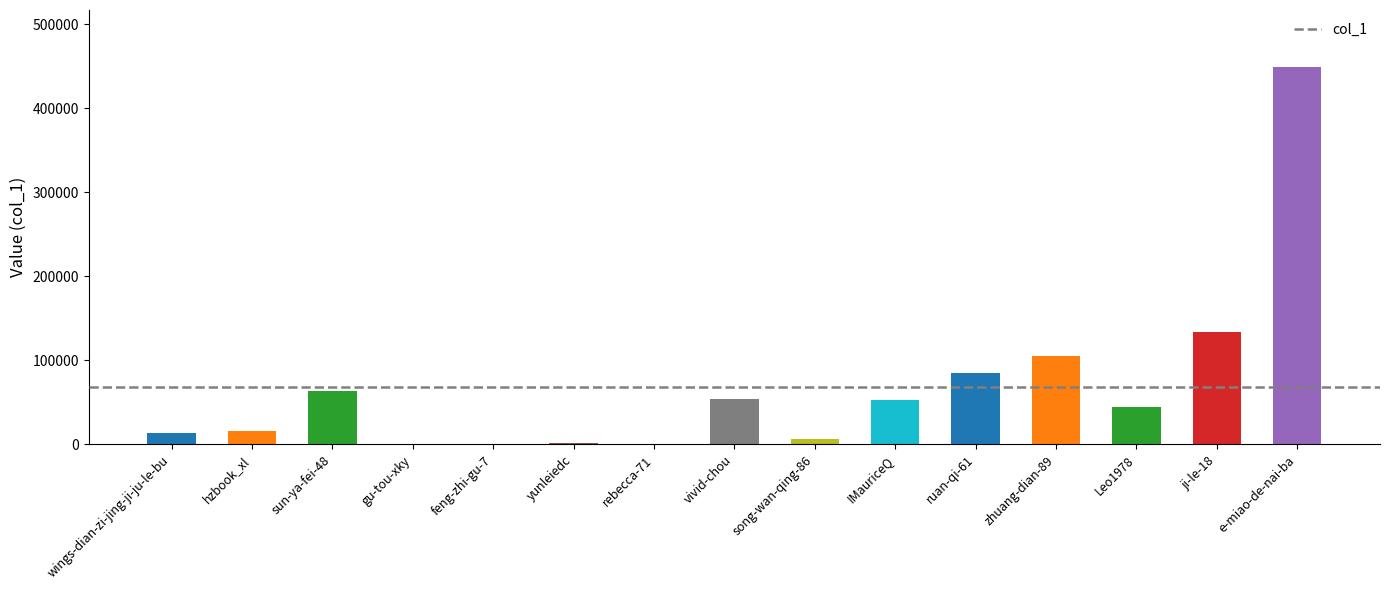

Approximately how many times larger is the value at ruan-qi-61 compared to ji-le-18?

0.6